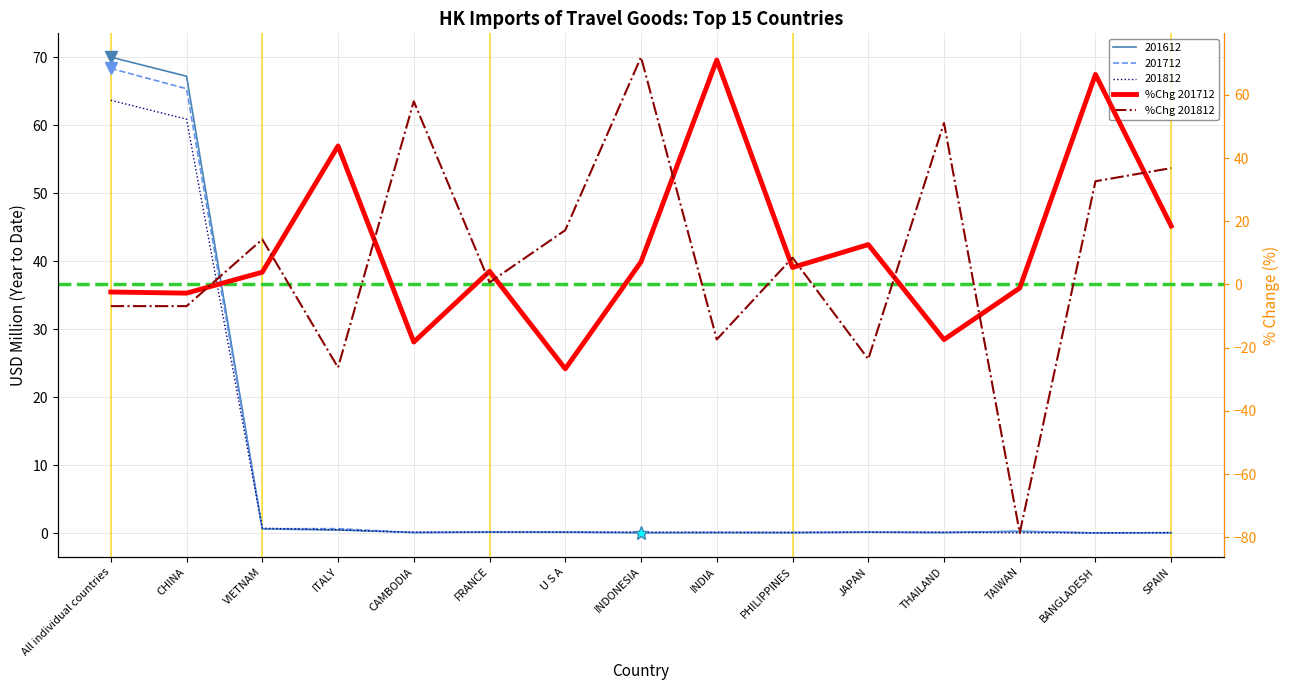

Which series ends up on top after the final intersection of 201712_pct_chg and 201812?

201712_pct_chg